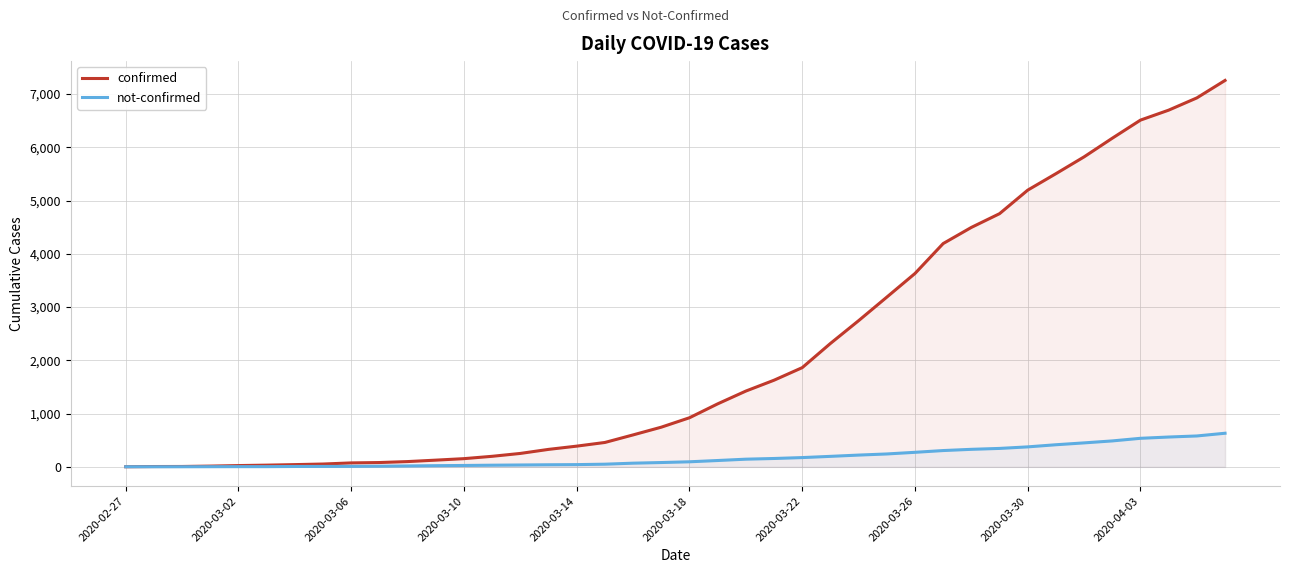

True or false: confirmed has a value of 134 at 10.

False